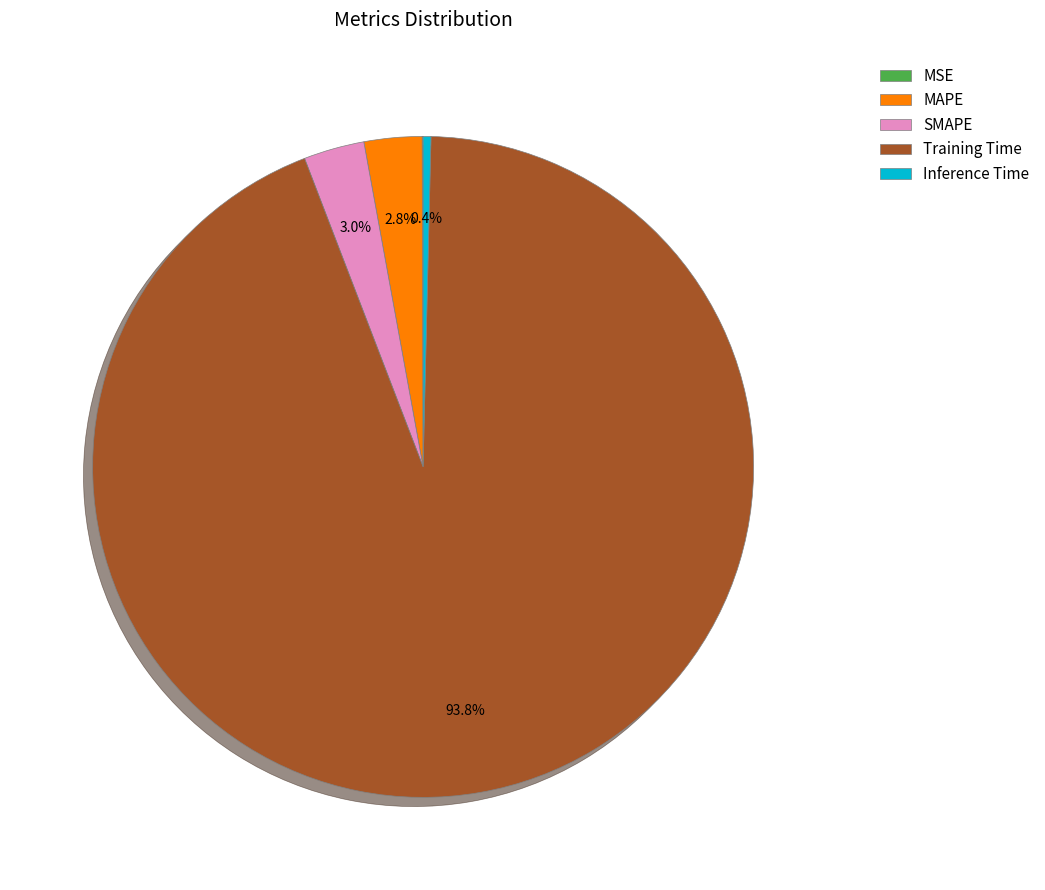

Which slice is the largest?

Training Time